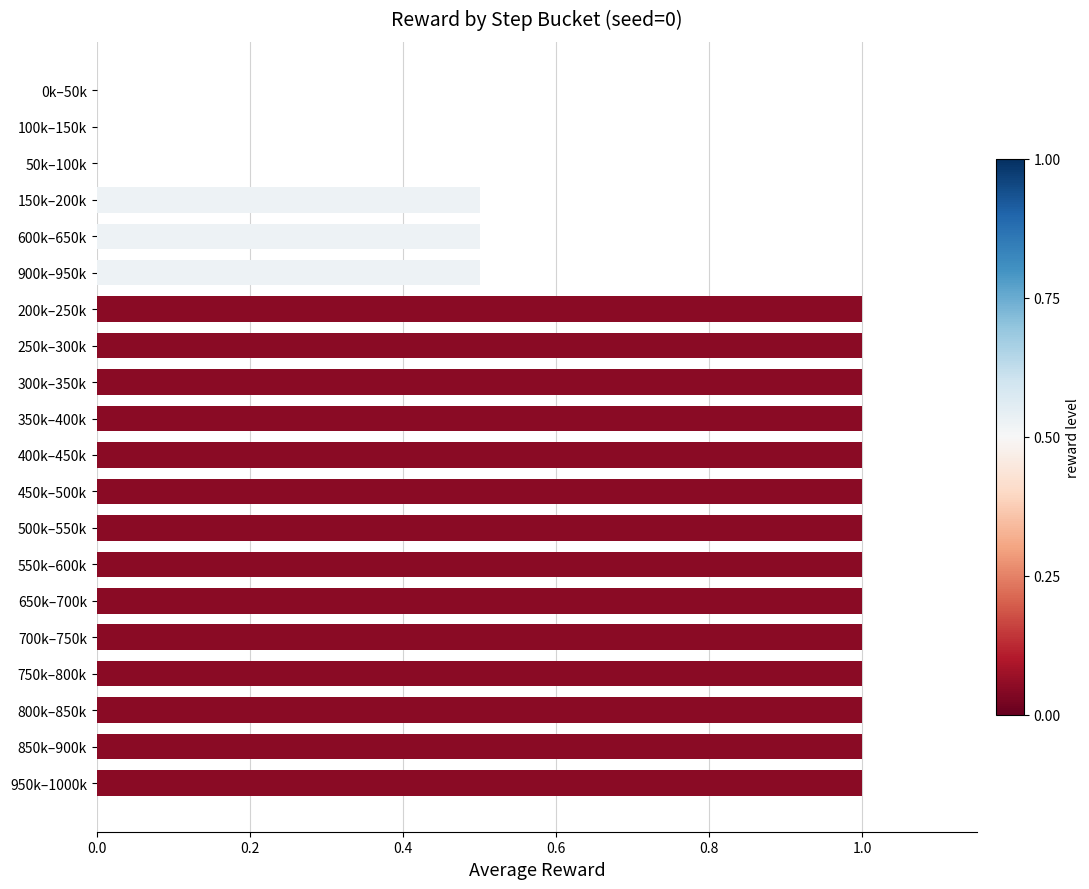

What is the sum of the values at 700k–750k and 800k–850k?

2.0